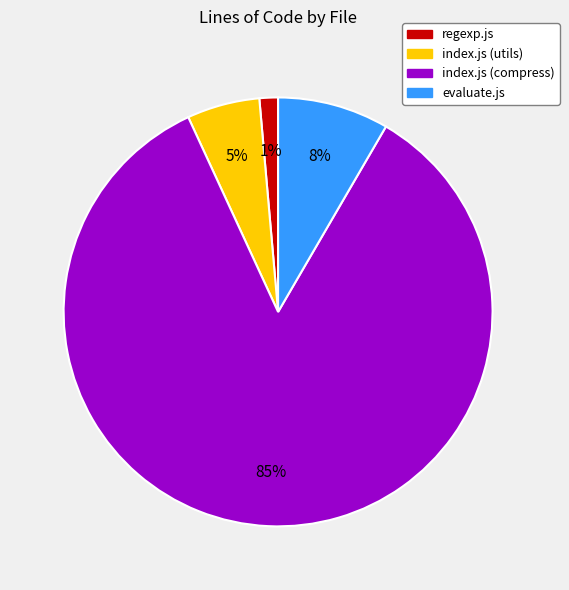

Rank the categories by value from highest to lowest.

index.js (compress), evaluate.js, index.js (utils), regexp.js